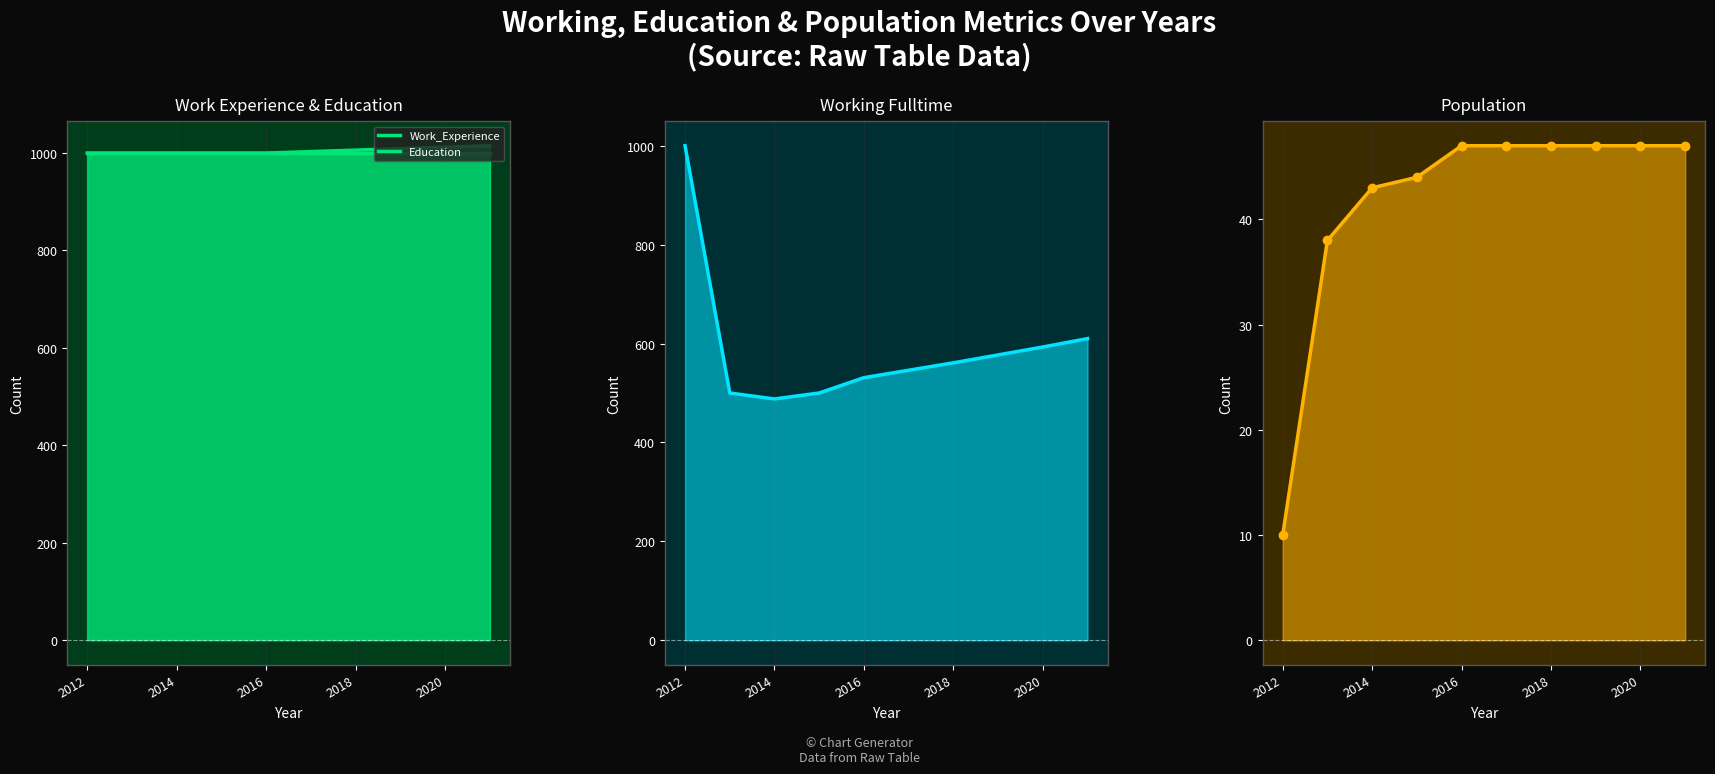

At how many categories does at least one series exceed 945?

10